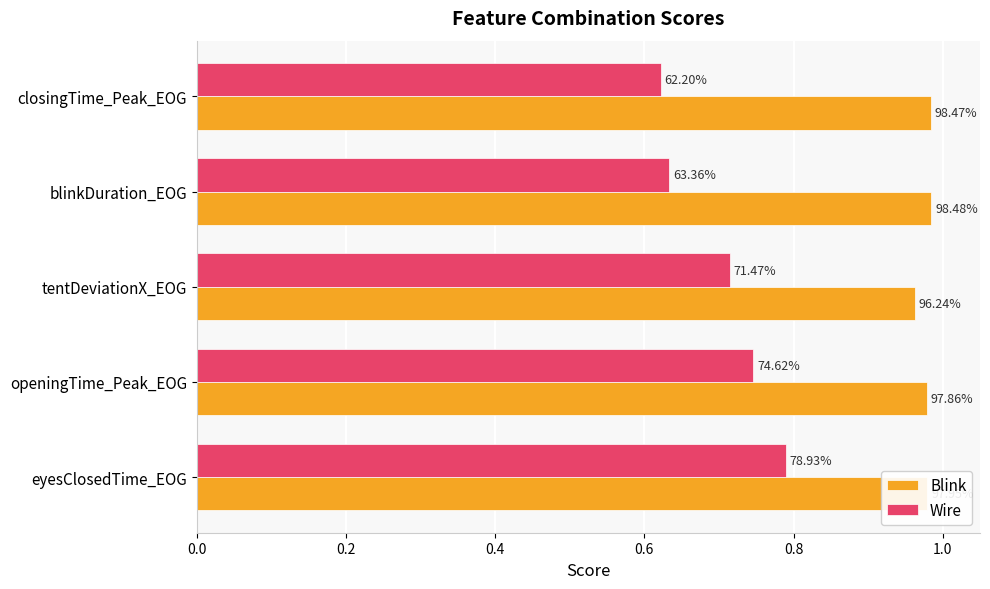

What is the sum of all Wire values?

3.5